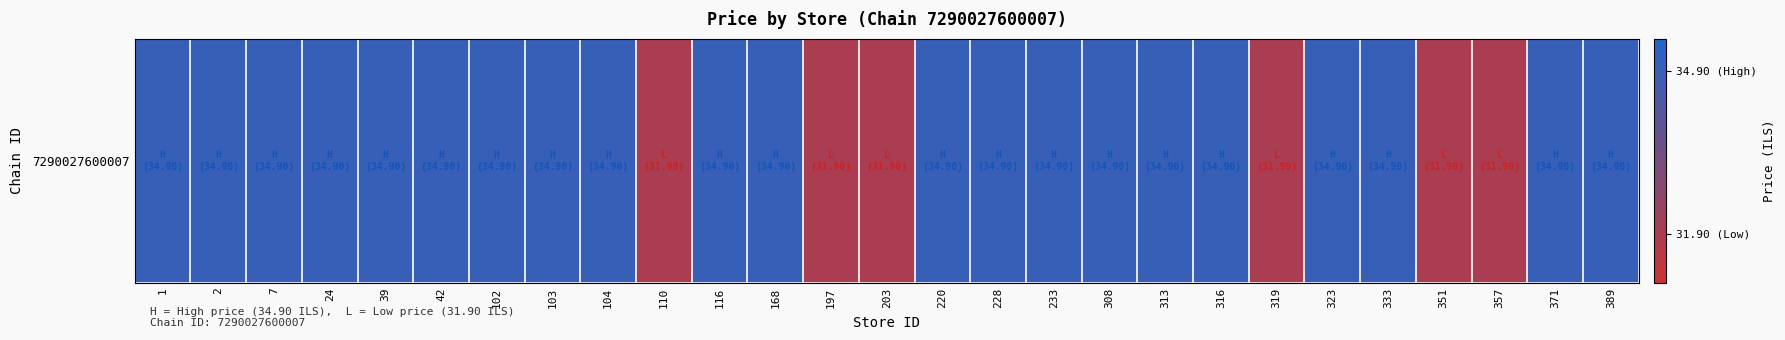

Rank the categories by value from lowest to highest.

110, 197, 203, 319, 351, 357, 1, 2, 7, 24, 39, 42, 102, 103, 104, 116, 168, 220, 228, 233, 308, 313, 316, 323, 333, 371, 389